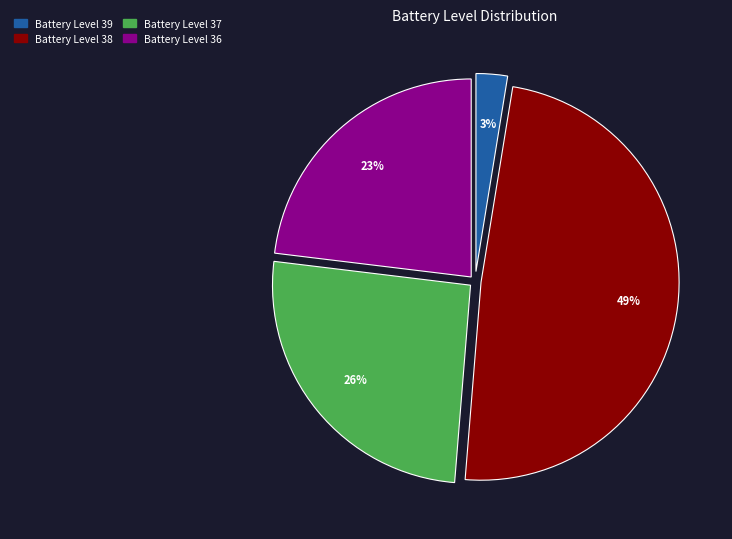

To the nearest percent, what is the average slice percentage?

25%